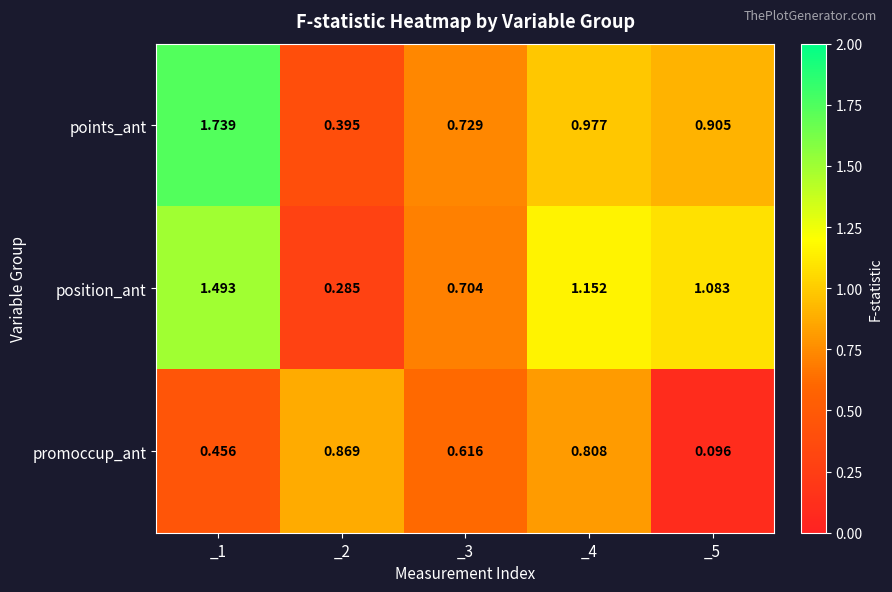

Between _1 and _3, which series saw the biggest shift?

points_ant